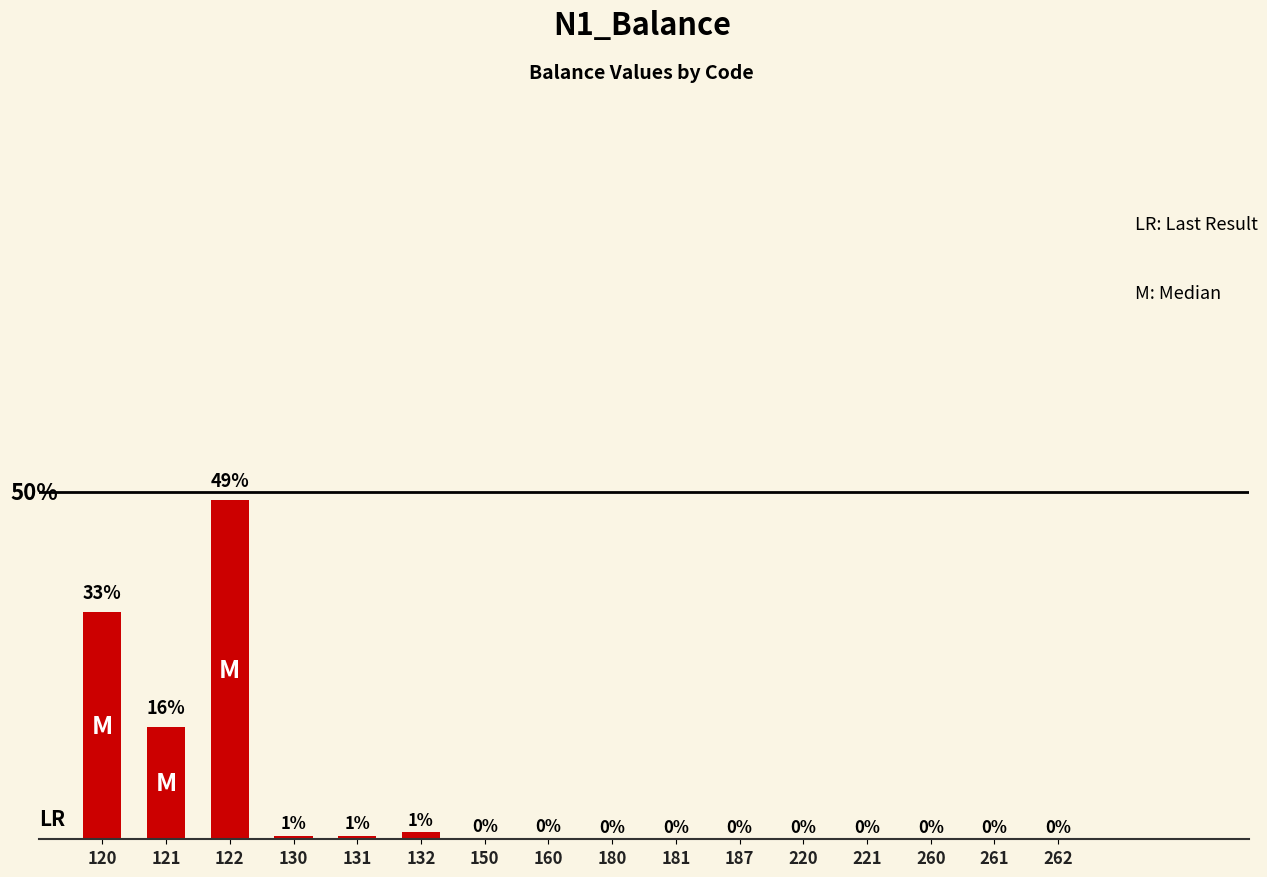

Reading right to left, list all the values displayed in this chart.

262=0.0	261=0.0	260=0.0	221=0.0	220=0.0	187=0.0	181=0.0	180=0.0	160=0.1	150=0.1	132=1.1	131=0.5	130=0.5	122=48.8	121=16.1	120=32.7